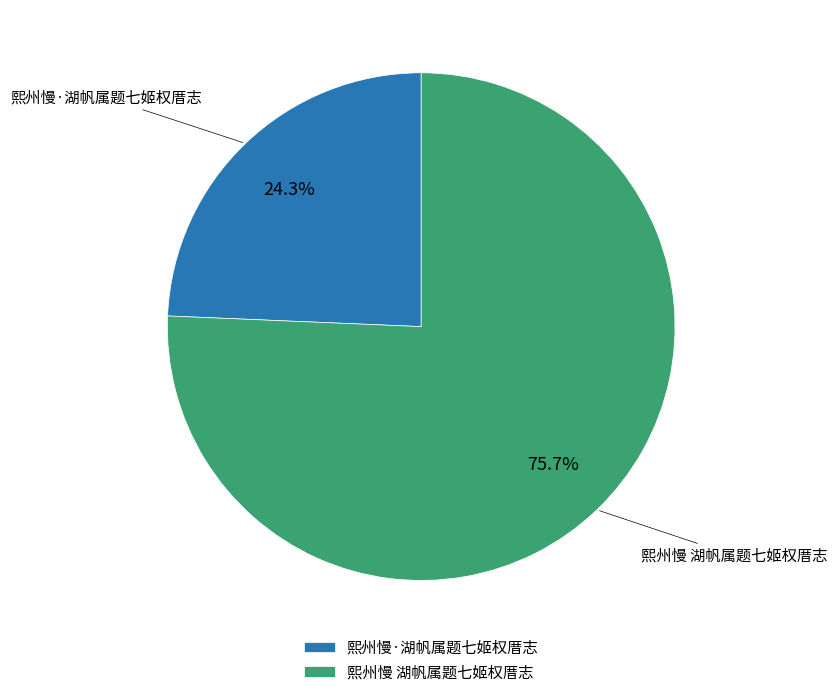

To the nearest percent, what is the combined percentage of 熙州慢 湖帆属题七姬权厝志 and 熙州慢·湖帆属题七姬权厝志?

100%